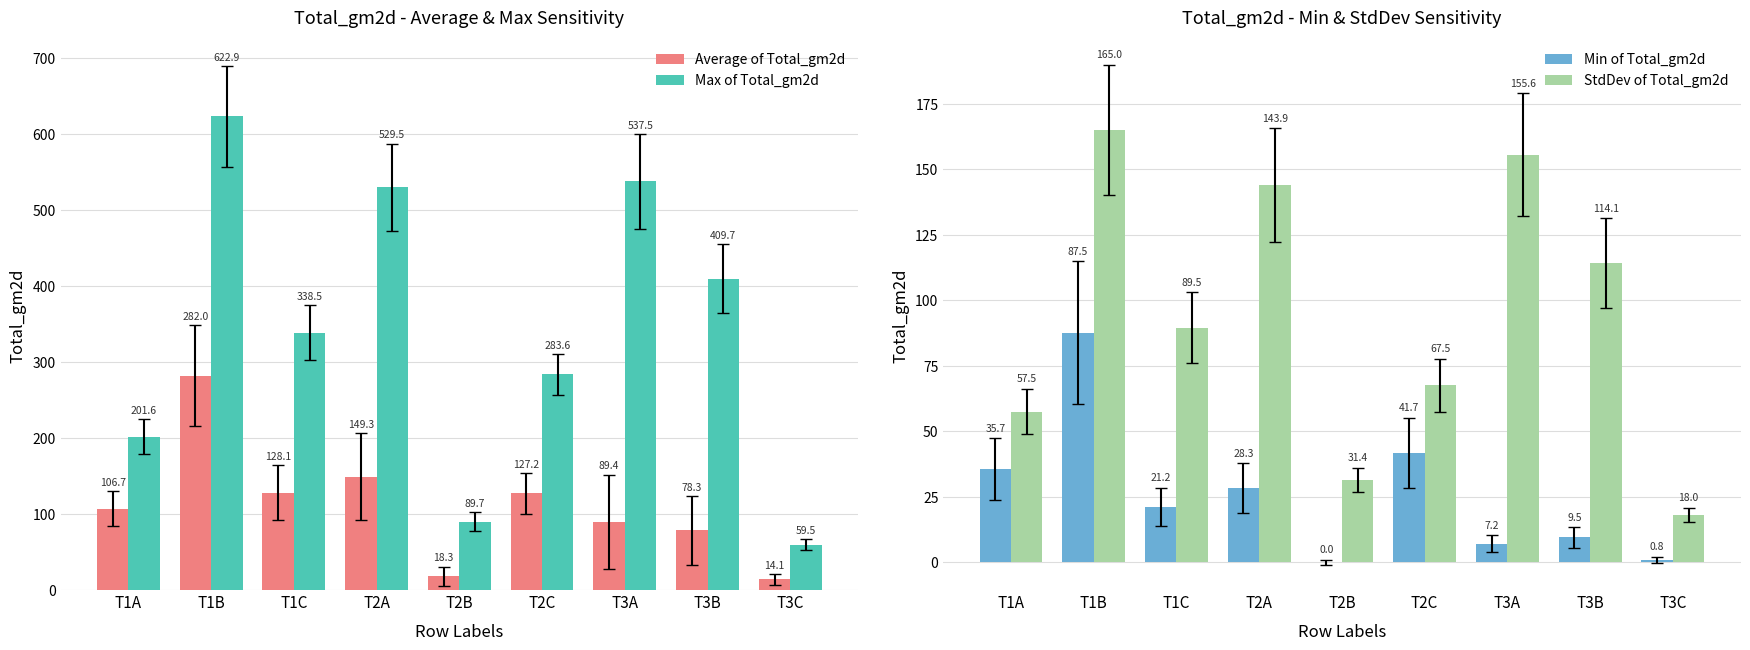

Rank the series at T2C from lowest to highest value.

Min of Total_gm2d, StdDev of Total_gm2d, Average of Total_gm2d, Max of Total_gm2d